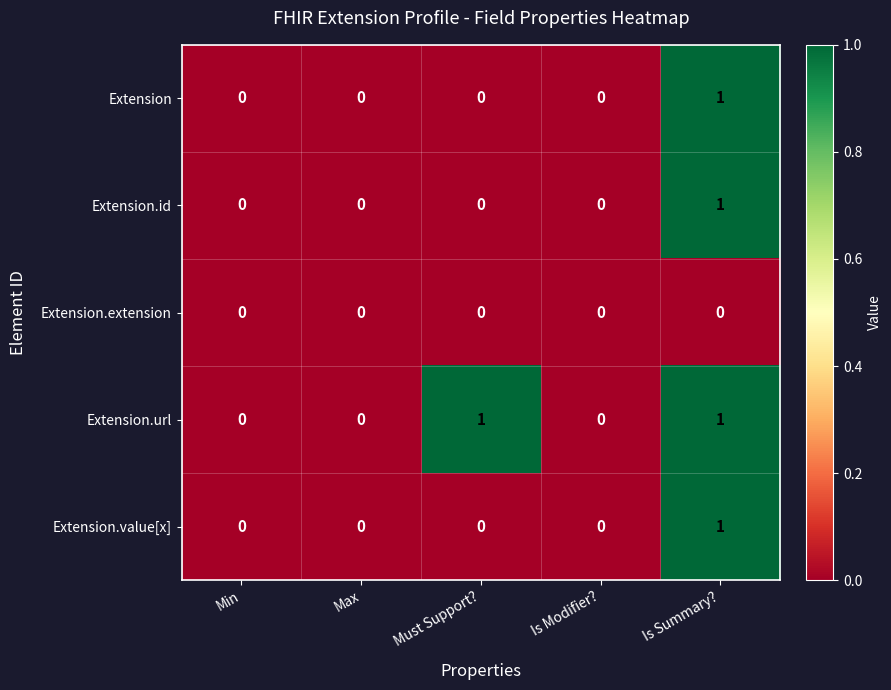

What is the greatest value displayed?

1